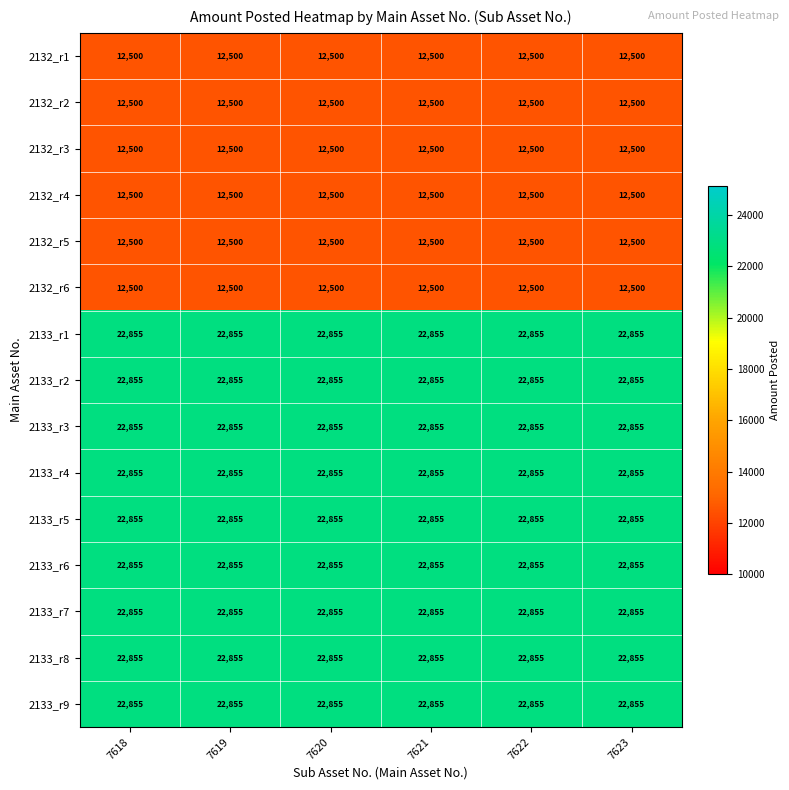

What is the difference between the highest and lowest values at 7623?

10355